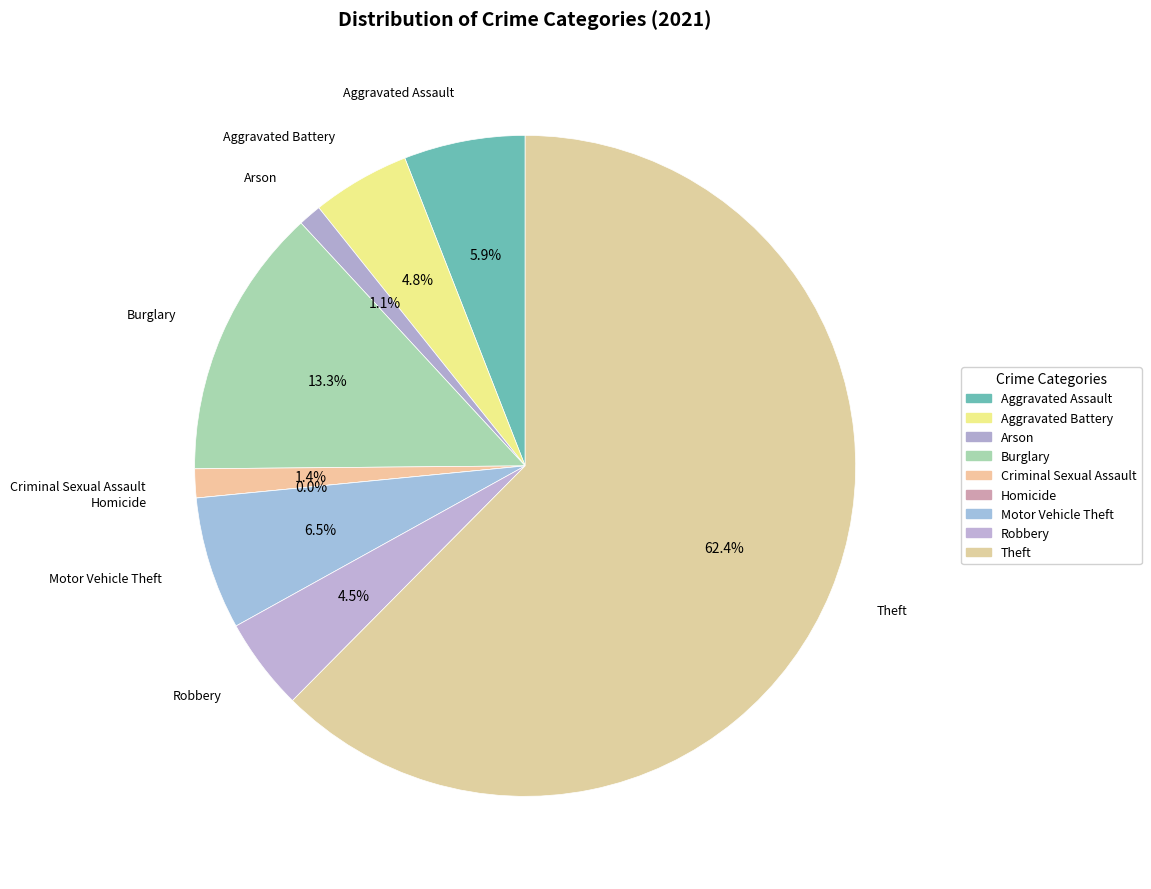

The Criminal Sexual Assault slice represents 12% of the pie. True or false?

False